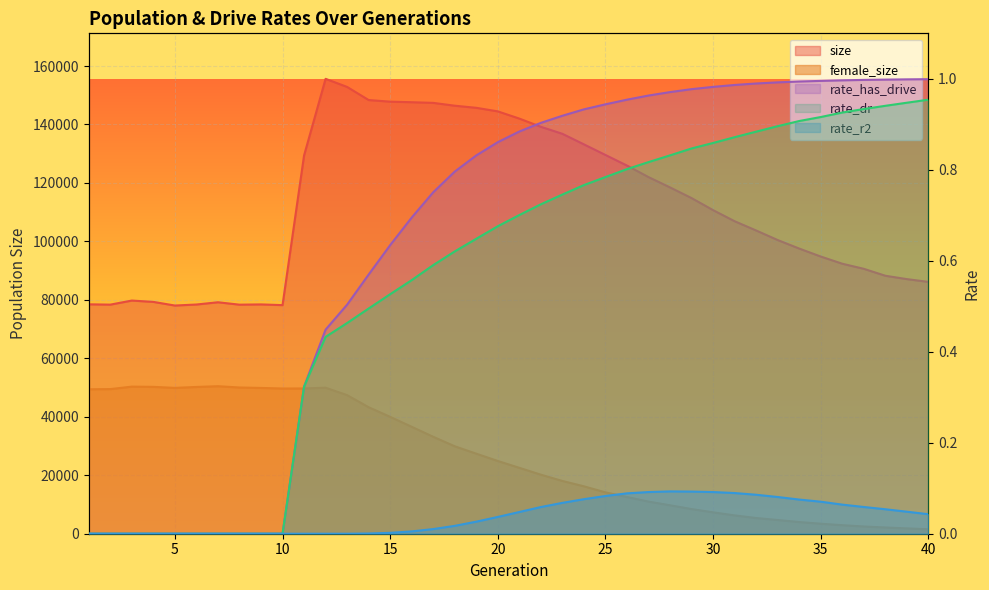

Reading left to right, transcribe all the data shown in this chart.

size: 1=78481.0	2=78372.0	3=79766.0	4=79307.0	5=78065.0	6=78413.0	7=79183.0	8=78359.0	9=78449.0	10=78200.0	11=129400.0	12=155620.0	13=152848.0	14=148364.0	15=147808.0	16=147617.0	17=147393.0	18=146424.0	19=145704.0	20=144486.0	21=142018.0	22=139211.0	23=136812.0	24=133202.0	25=129573.0	26=125946.0	27=122005.0	28=118478.0	29=114826.0	30=110700.0	31=106909.0	32=103739.0	33=100474.0	34=97554.0	35=94830.0	36=92369.0	37=90630.0	38=88258.0	39=87102.0	40=86153.0
female_size: 1=49417.0	2=49476.0	3=50320.0	4=50244.0	5=49890.0	6=50207.0	7=50467.0	8=50021.0	9=49872.0	10=49676.0	11=49696.0	12=49950.0	13=47414.0	14=43277.0	15=39978.0	16=36579.0	17=33169.0	18=29916.0	19=27382.0	20=24884.0	21=22547.0	22=20199.0	23=18053.0	24=16220.0	25=14148.0	26=12577.0	27=10993.0	28=9740.0	29=8442.0	30=7323.0	31=6272.0	32=5374.0	33=4694.0	34=3996.0	35=3429.0	36=2925.0	37=2480.0	38=2136.0	39=1827.0	40=1537.0
rate_dr: 1=0.0	2=0.0	3=0.0	4=0.0	5=0.0	6=0.0	7=0.0	8=0.0	9=0.0	10=0.0	11=0.3	12=0.4	13=0.5	14=0.5	15=0.5	16=0.6	17=0.6	18=0.6	19=0.6	20=0.7	21=0.7	22=0.7	23=0.7	24=0.8	25=0.8	26=0.8	27=0.8	28=0.8	29=0.8	30=0.9	31=0.9	32=0.9	33=0.9	34=0.9	35=0.9	36=0.9	37=0.9	38=0.9	39=0.9	40=1.0
rate_r2: 1=0.0	2=0.0	3=0.0	4=0.0	5=0.0	6=0.0	7=0.0	8=0.0	9=0.0	10=0.0	11=0.0	12=0.0	13=0.0	14=0.0	15=0.0	16=0.0	17=0.0	18=0.0	19=0.0	20=0.0	21=0.0	22=0.1	23=0.1	24=0.1	25=0.1	26=0.1	27=0.1	28=0.1	29=0.1	30=0.1	31=0.1	32=0.1	33=0.1	34=0.1	35=0.1	36=0.1	37=0.1	38=0.1	39=0.0	40=0.0
rate_has_drive: 1=0.0	2=0.0	3=0.0	4=0.0	5=0.0	6=0.0	7=0.0	8=0.0	9=0.0	10=0.0	11=0.3	12=0.4	13=0.5	14=0.6	15=0.6	16=0.7	17=0.8	18=0.8	19=0.8	20=0.9	21=0.9	22=0.9	23=0.9	24=0.9	25=0.9	26=1.0	27=1.0	28=1.0	29=1.0	30=1.0	31=1.0	32=1.0	33=1.0	34=1.0	35=1.0	36=1.0	37=1.0	38=1.0	39=1.0	40=1.0